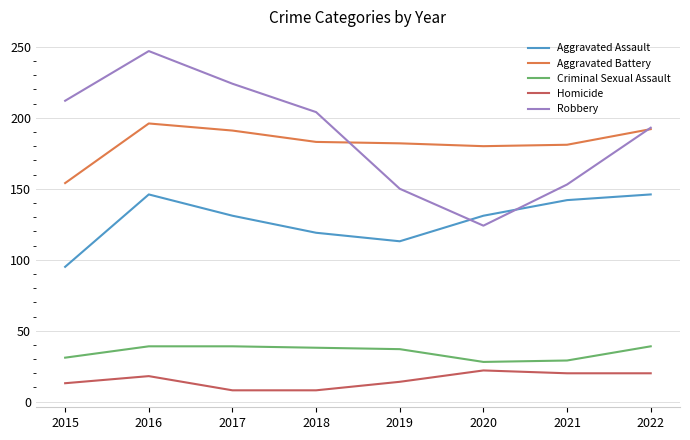

True or false: Aggravated Battery and Aggravated Assault intersect in this chart.

False